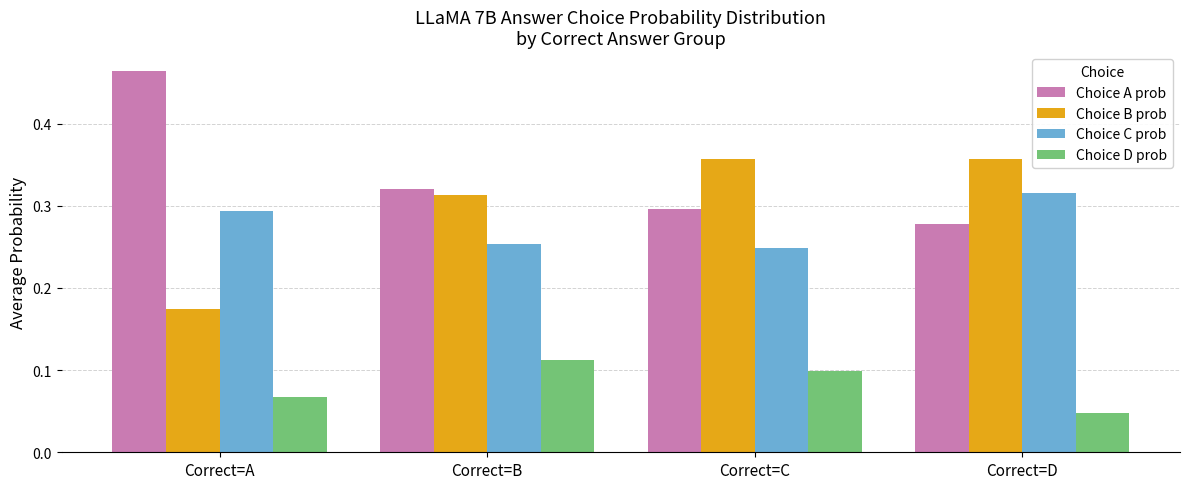

Is the value of Choice B prob at Correct=B greater than the value of Choice C prob at Correct=B?

Yes